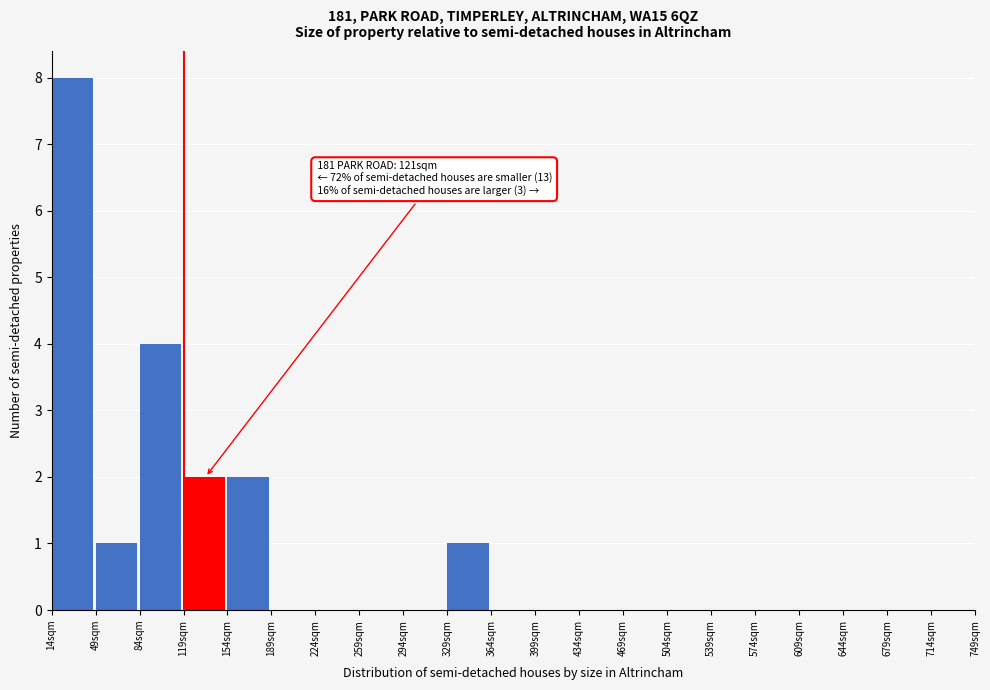

Which range on the x-axis has the tallest bar?

14 to 49